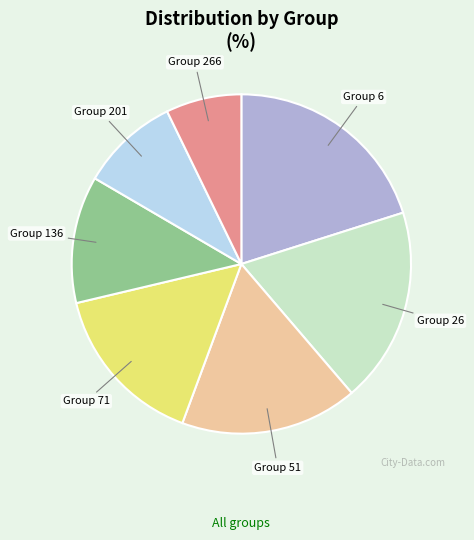

Does any single category account for the majority?

No